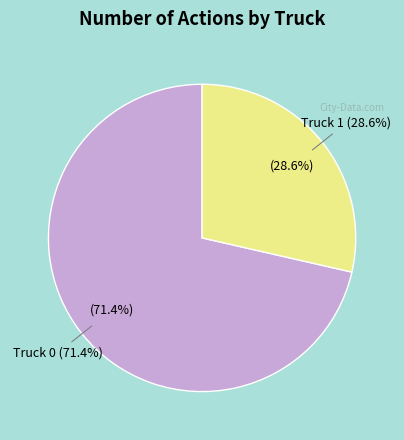

Does any single category account for the majority?

Yes